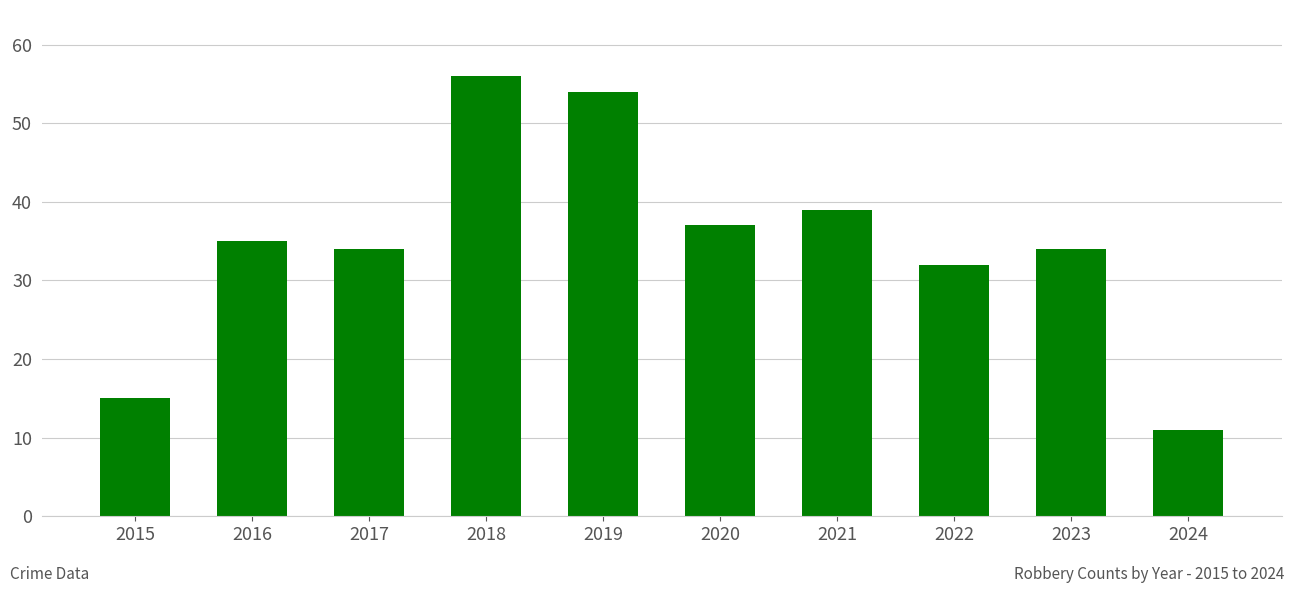

Approximately how many times larger is the value at 2019 compared to 2020?

1.5